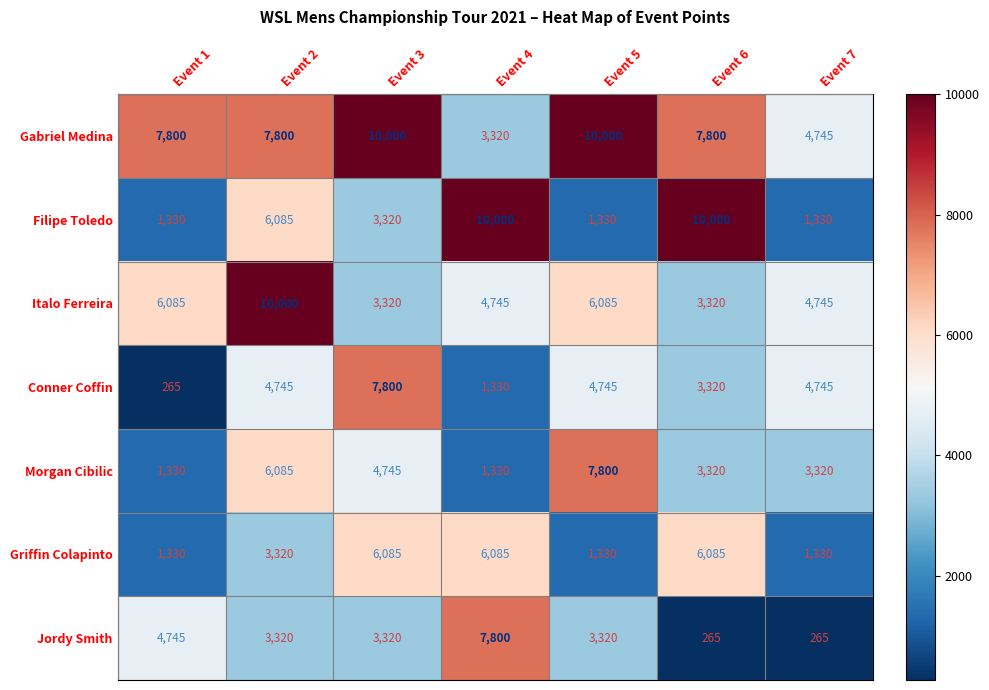

How many Italo Ferreira values are between 3320 and 6085?

6